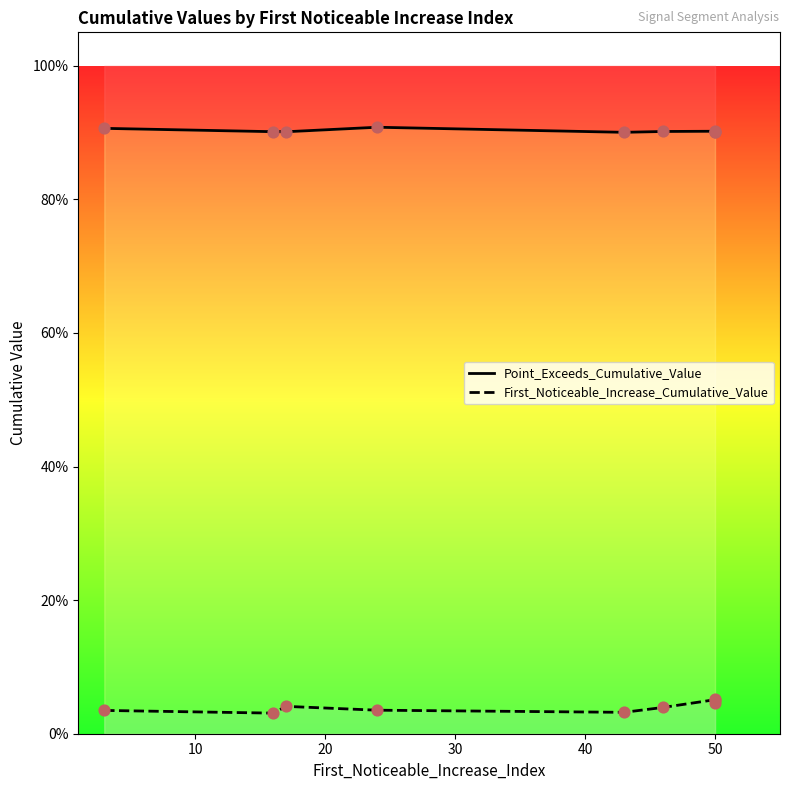

At how many categories does at least one series exceed 0?

9